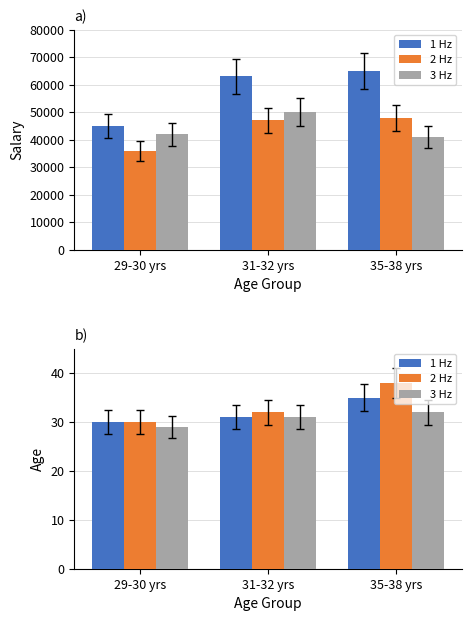

What is the maximum value for 2 Hz?

38